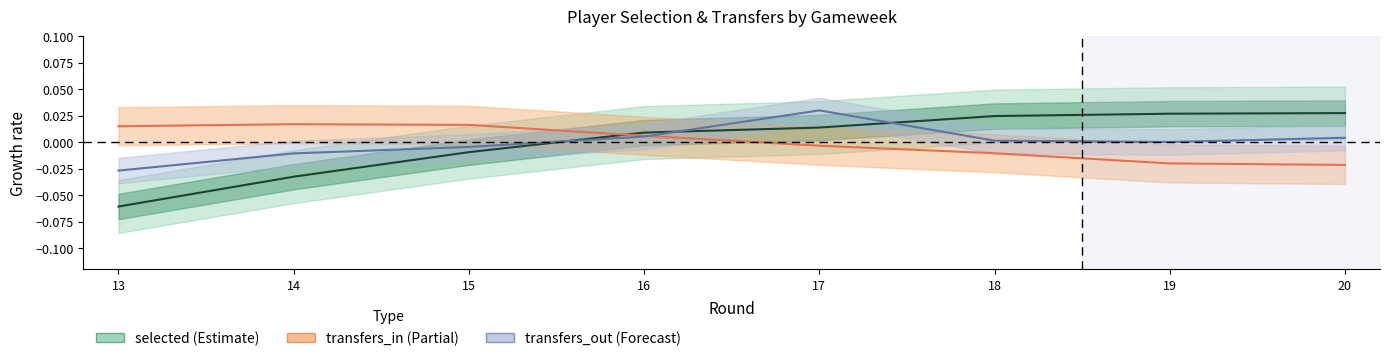

Which series has the largest total across all categories?

selected